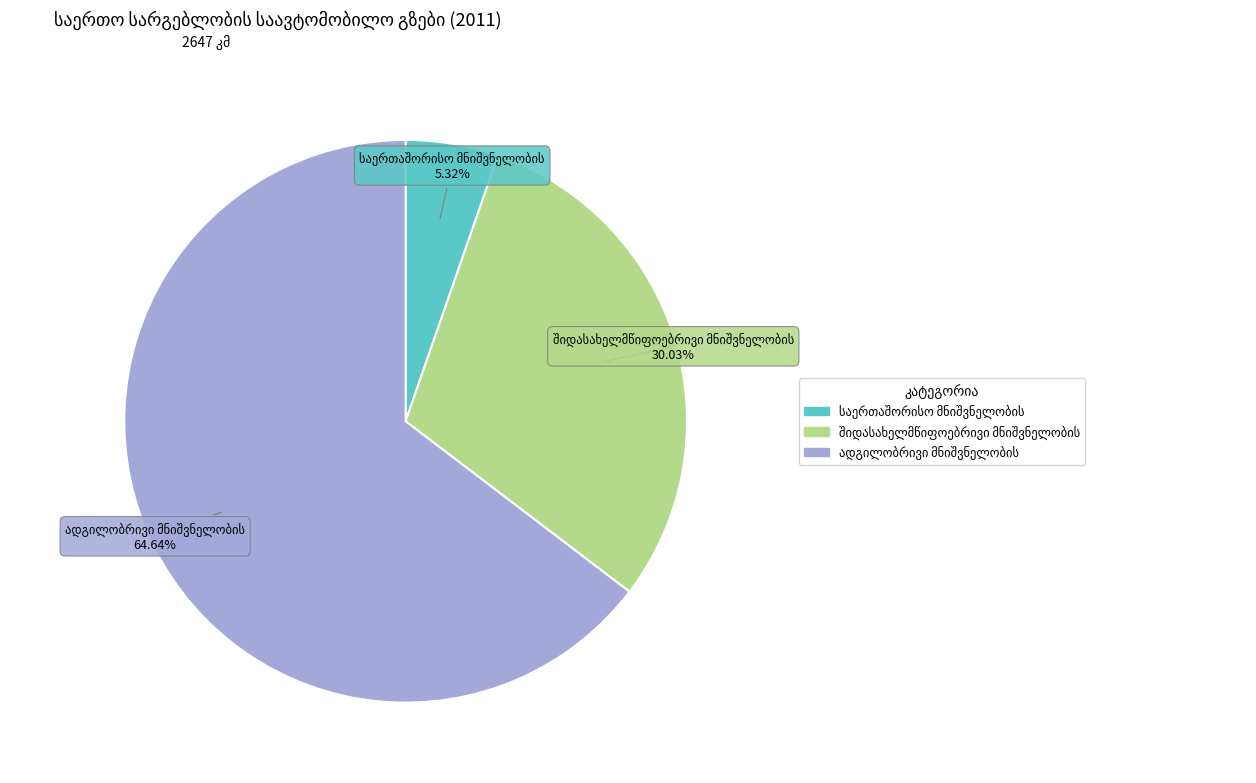

Is there any slice that represents more than half of the pie?

Yes